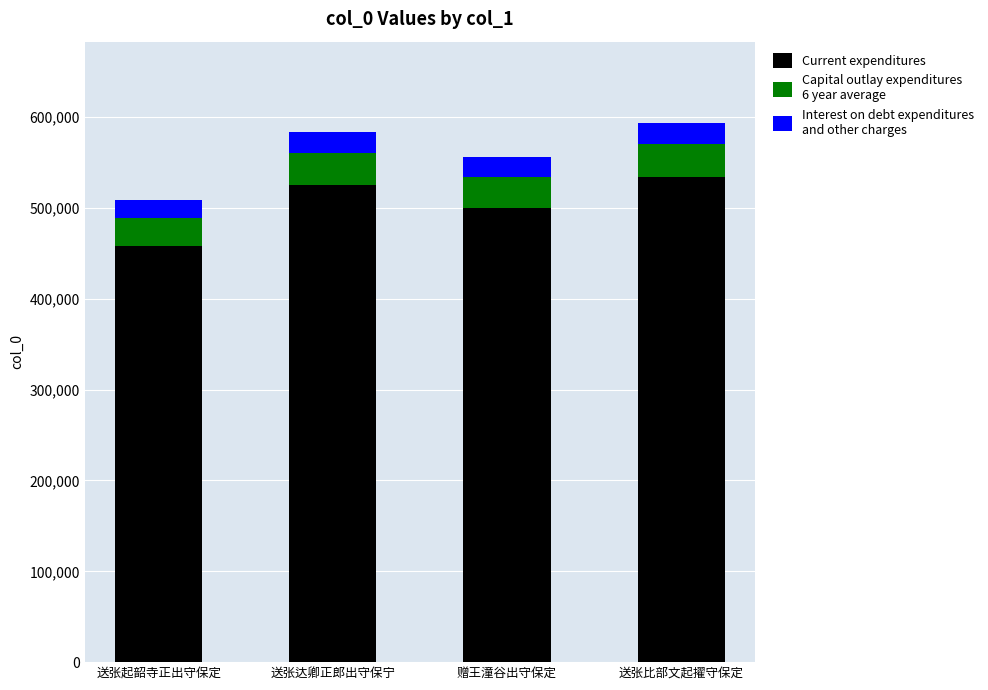

What is the total value across all series at 赠王潼谷出守保定?

556078